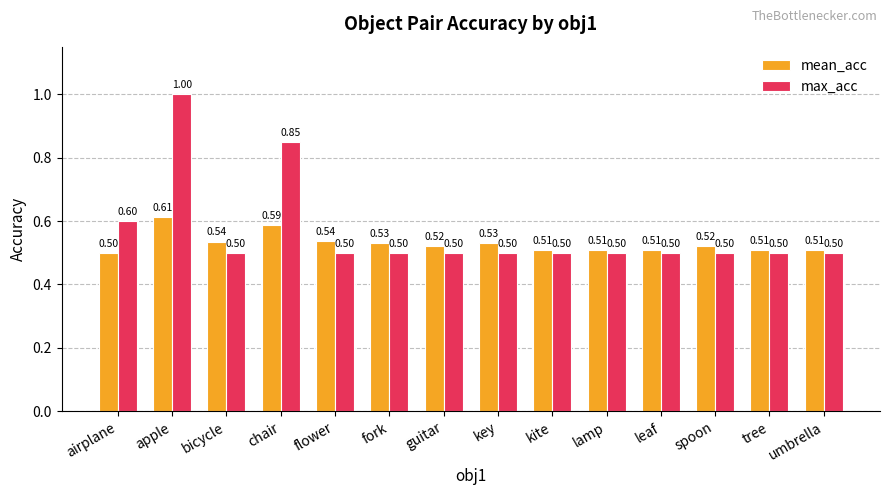

Which category has the highest value across all series?

apple